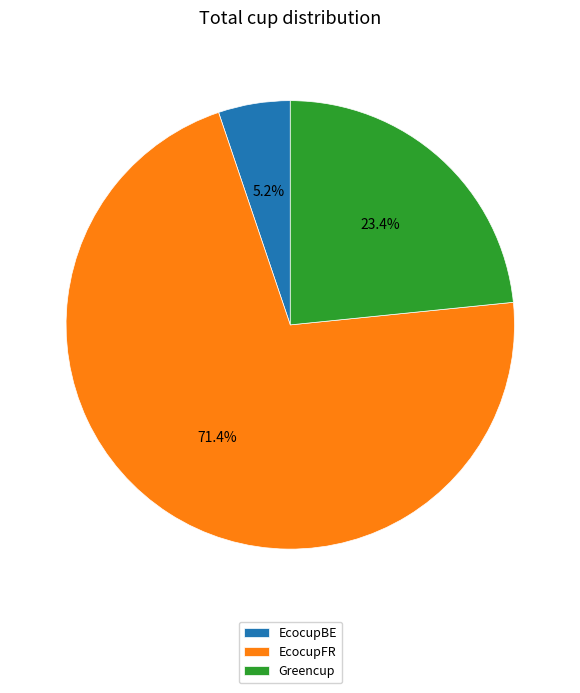

Rank the categories by value from lowest to highest.

EcocupBE, Greencup, EcocupFR